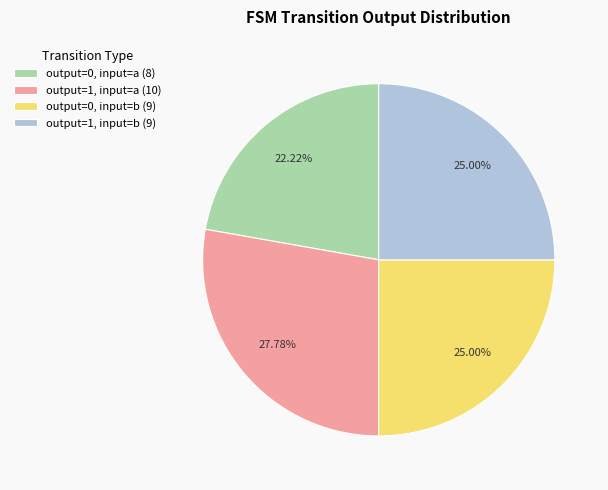

To the nearest percent, what is the average slice percentage?

25%